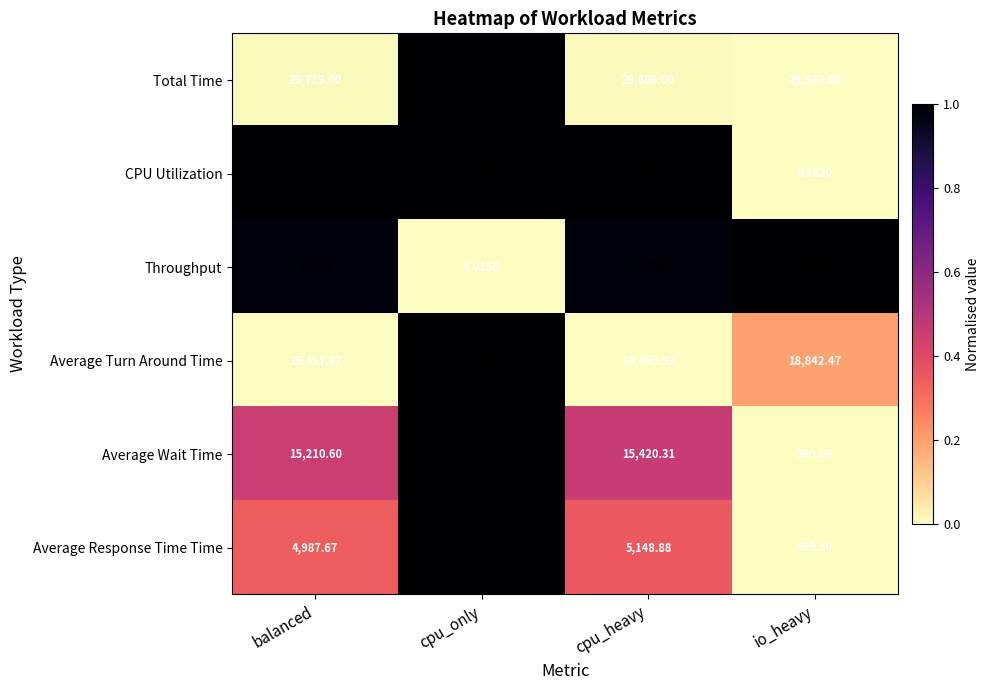

Which series has the largest total across all categories?

Total Time